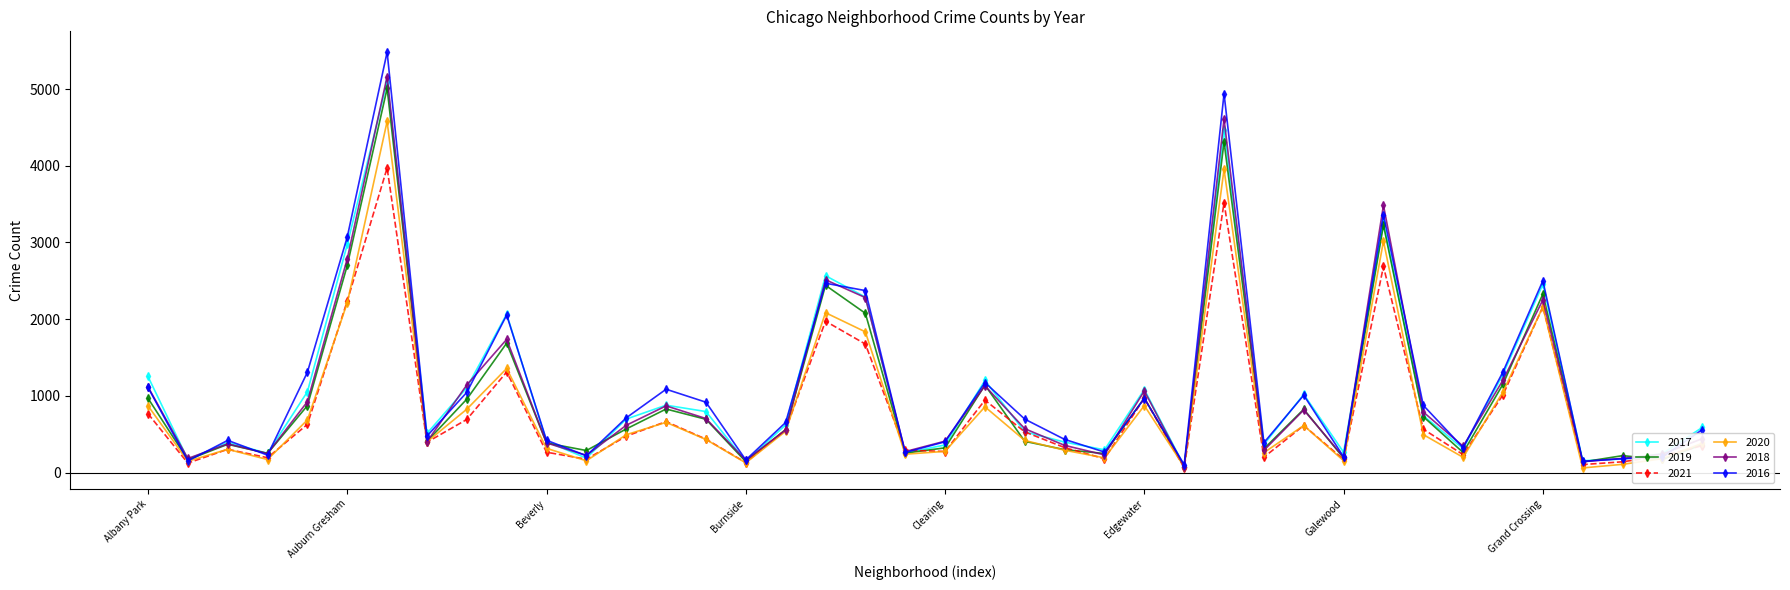

Which series has the widest spread of values?

2016